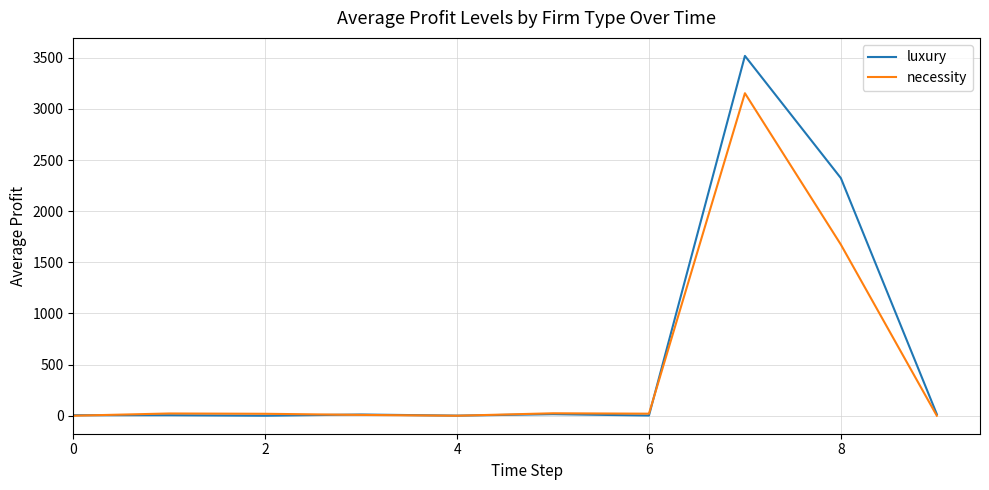

Rank the series by their maximum value, from lowest to highest.

necessity, luxury